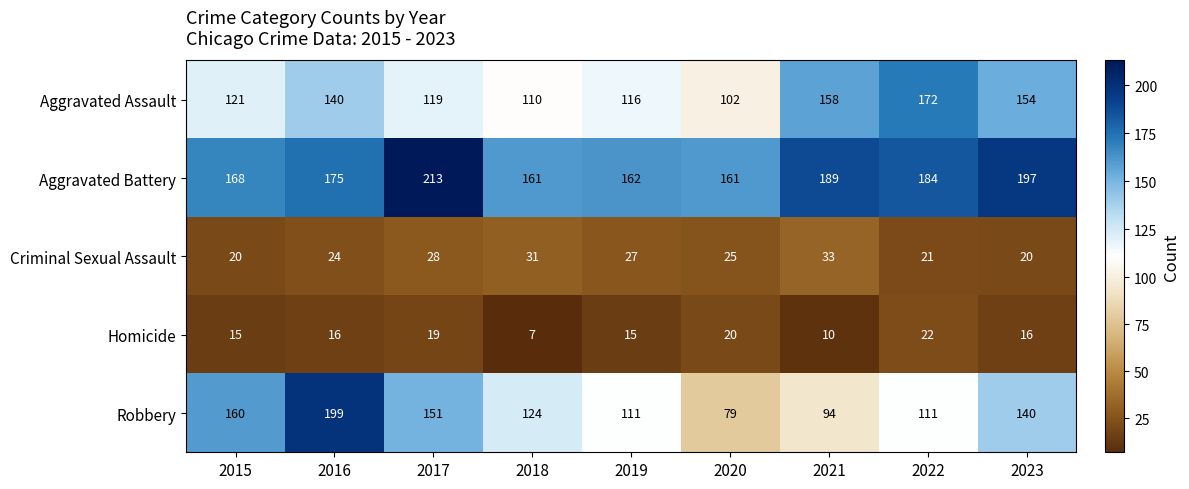

Read the Robbery value at 2019, to the nearest 10.

110